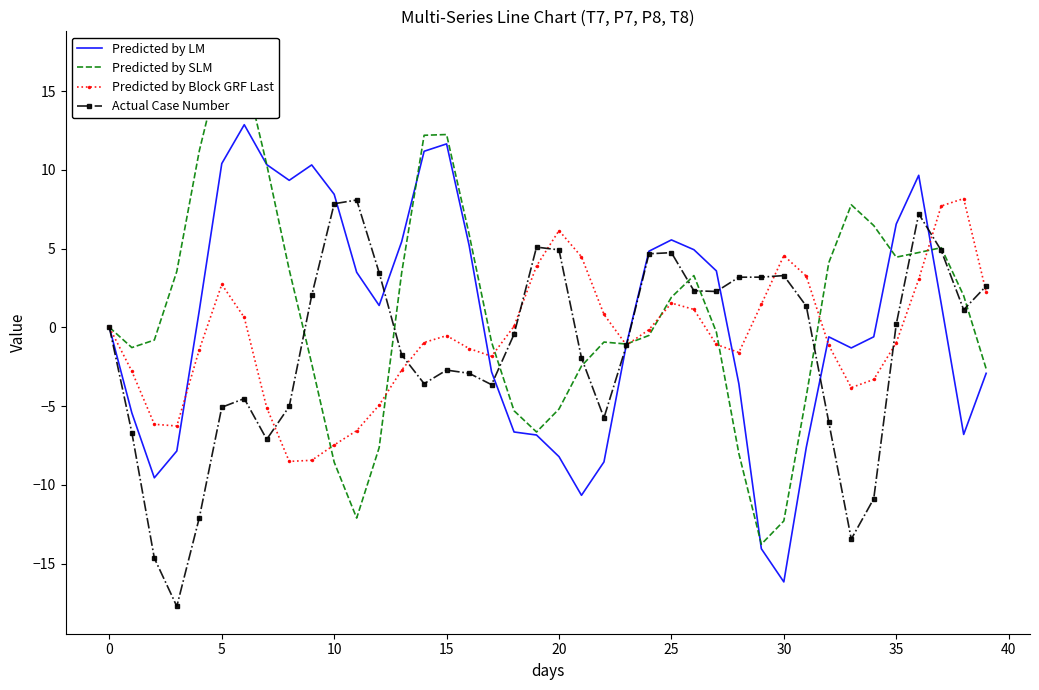

Is this an area chart (filled region under the line)?

No